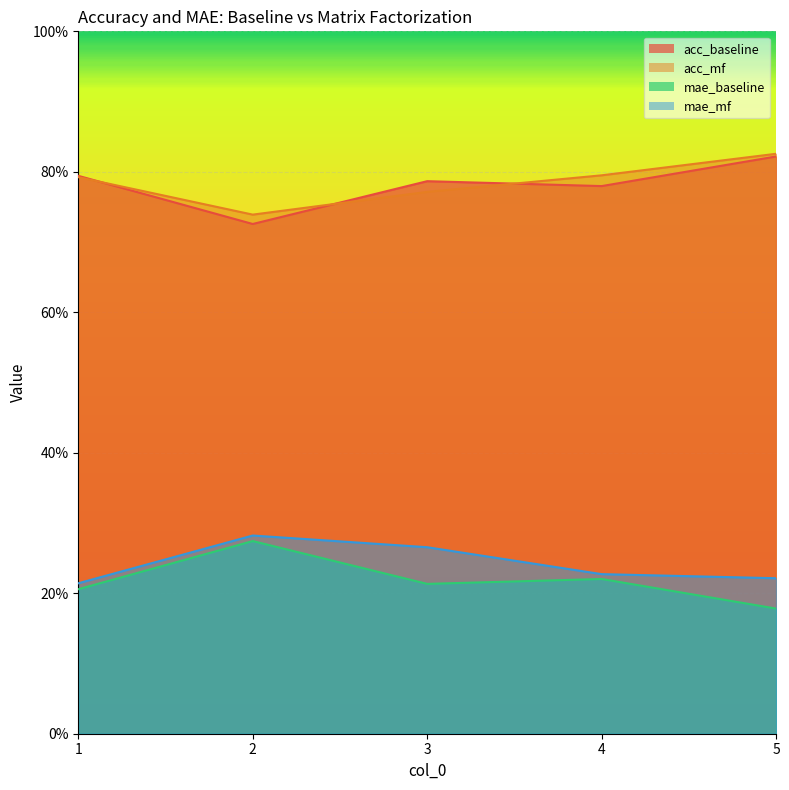

Reading right to left, transcribe all the data shown in this chart.

acc_baseline: 5=0.8	4=0.8	3=0.8	2=0.7	1=0.8
acc_mf: 5=0.8	4=0.8	3=0.8	2=0.7	1=0.8
mae_baseline: 5=0.2	4=0.2	3=0.2	2=0.3	1=0.2
mae_mf: 5=0.2	4=0.2	3=0.3	2=0.3	1=0.2